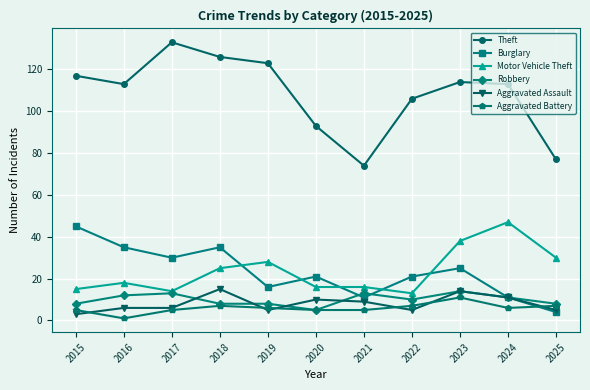

The value of Motor Vehicle Theft at 2024 is 25. True or false?

False